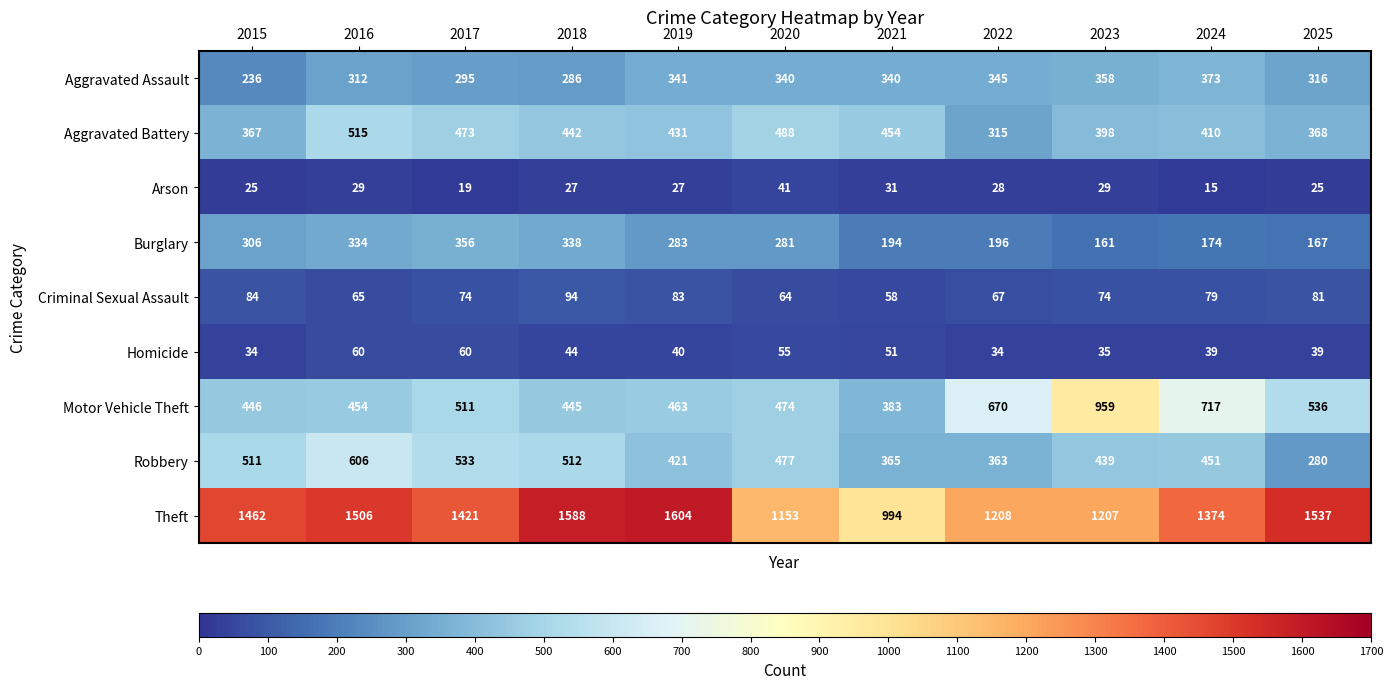

How many categories are shown in the chart?

11